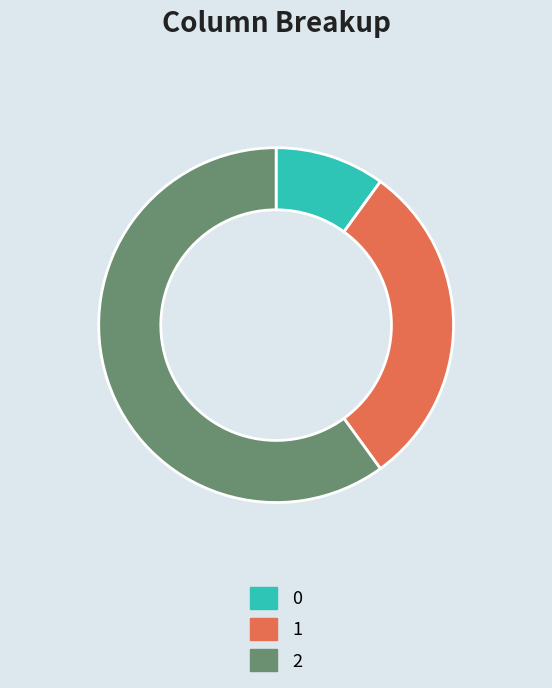

Do 2 and 0 together represent more than half of the pie?

Yes